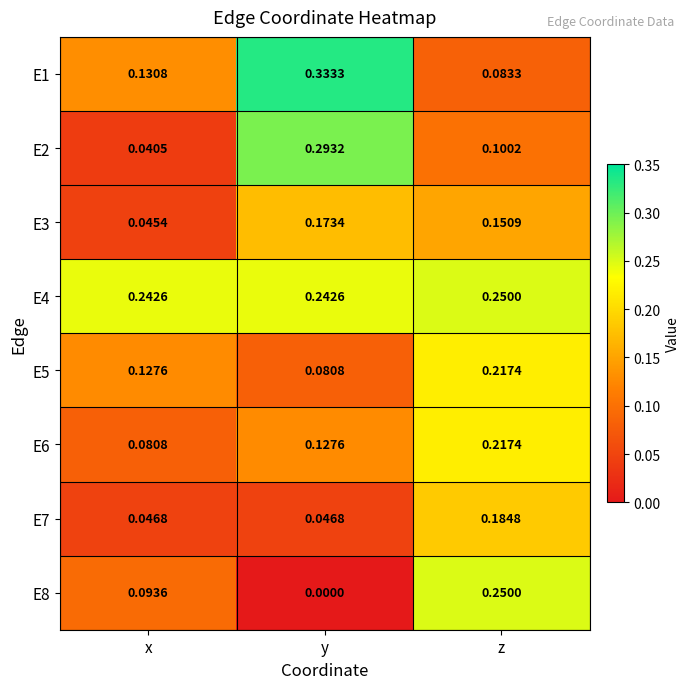

Where is E6 nearest to the value 0?

x